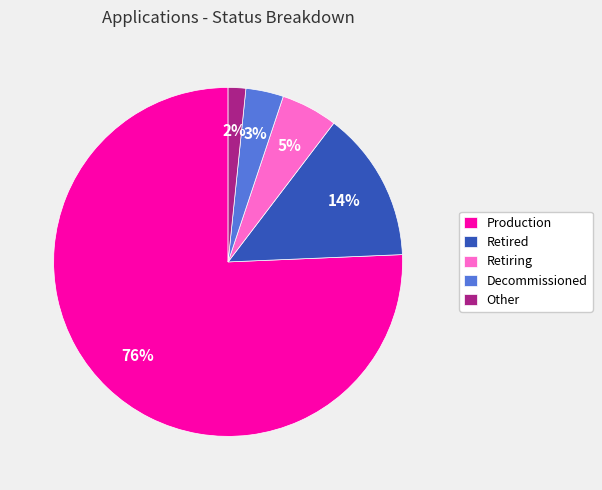

To the nearest percent, what portion does Retiring represent?

5%